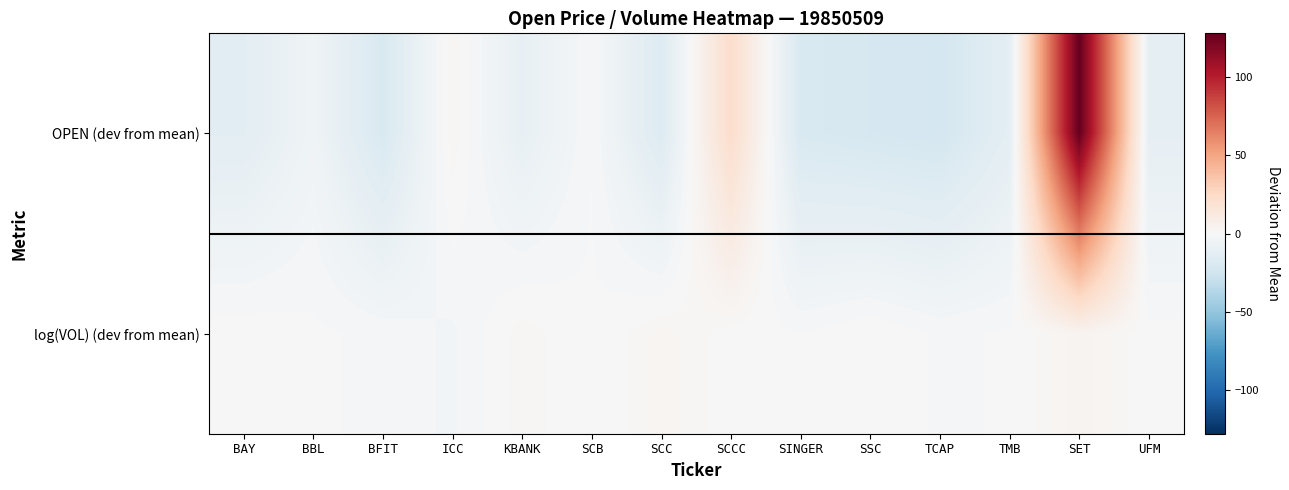

Which series changed the most between SCC and UFM?

OPEN (dev from mean)